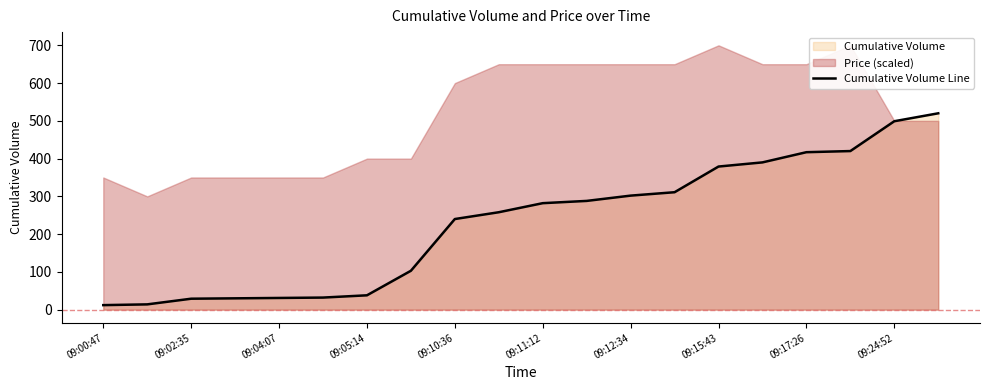

What is the minimum value shown in the chart?

12